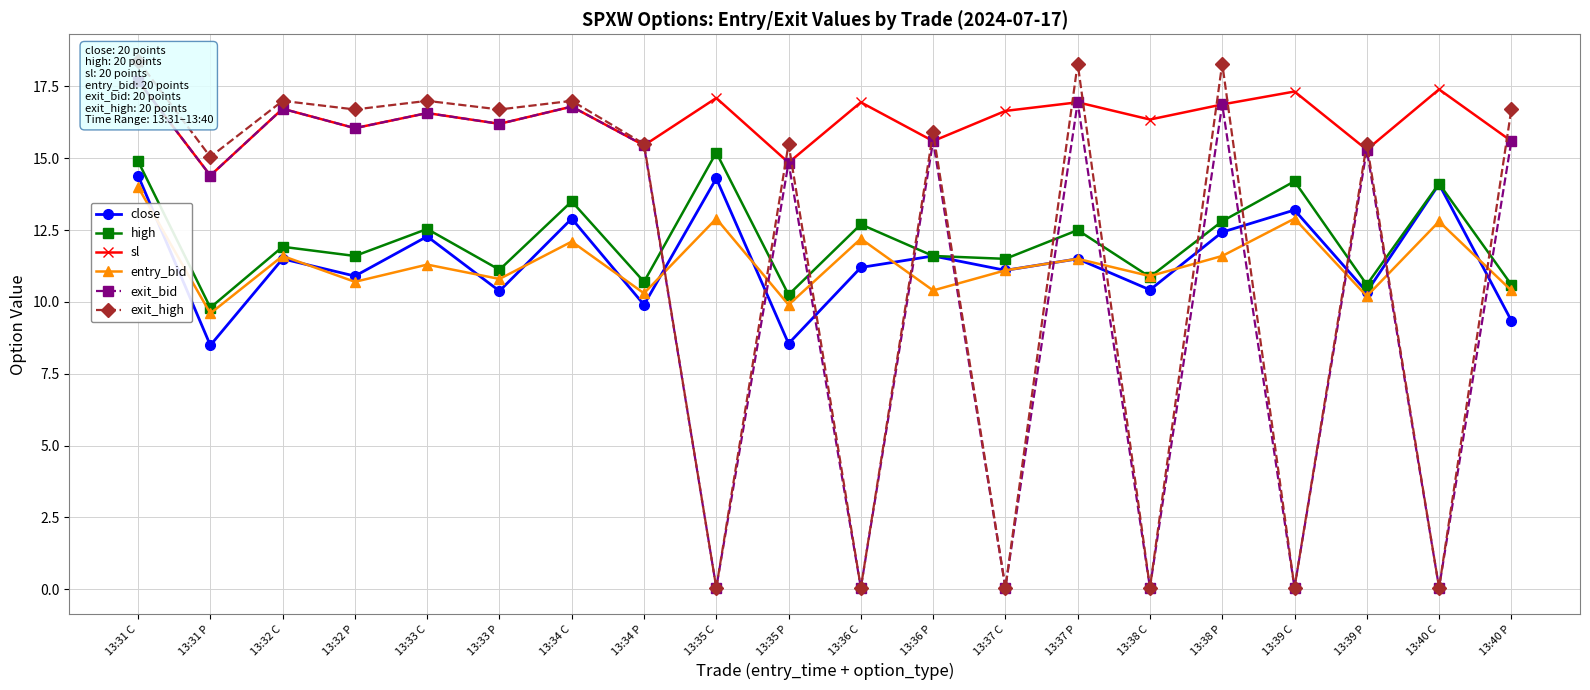

In exit_high, how many points are higher than both neighbors (excluding endpoints)?

8